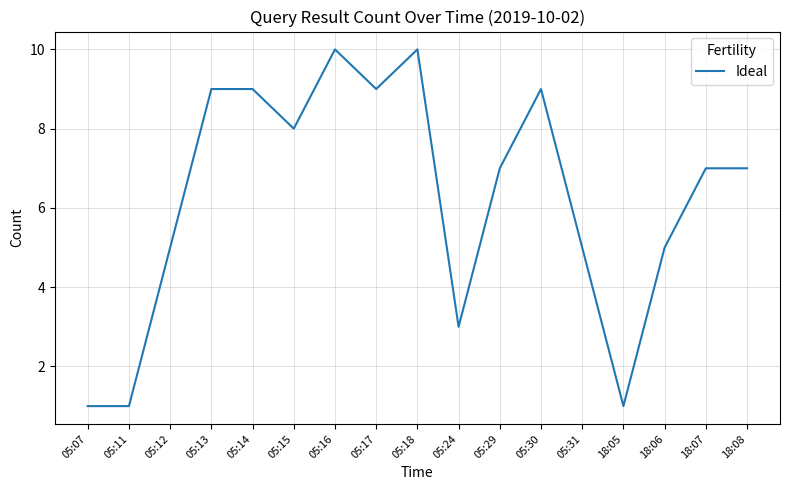

What is the change in value from 05:11 to 18:06?

+4